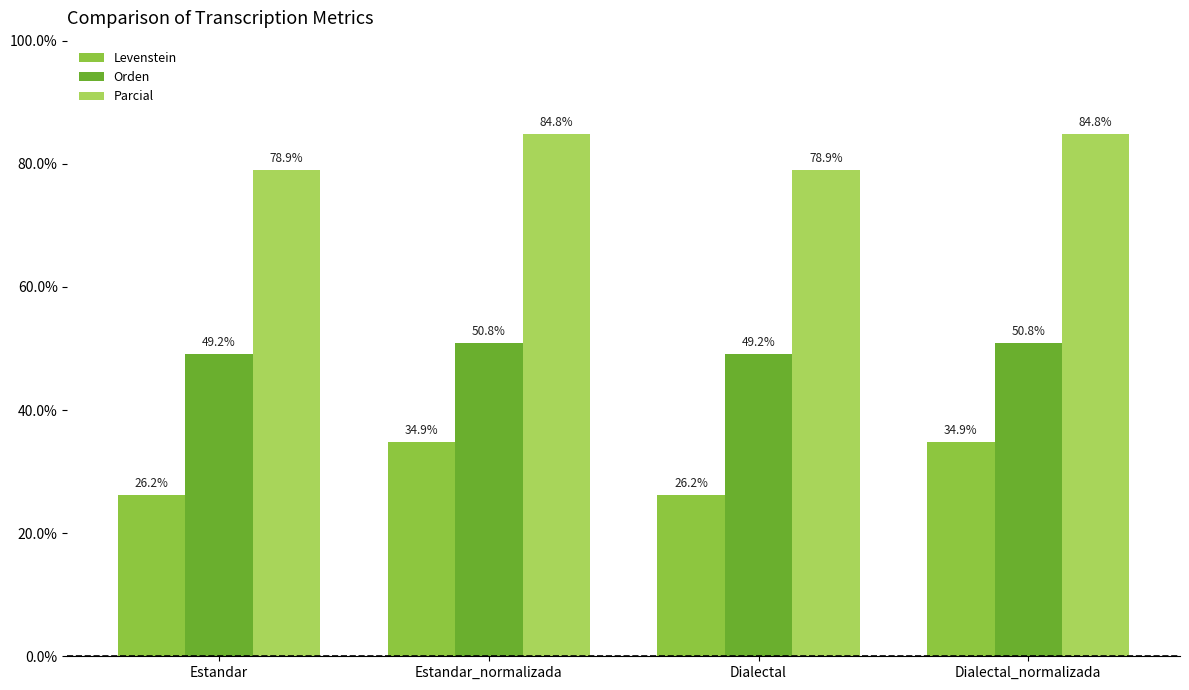

What is the value of the Orden bar at the 3rd from the left?

49.2